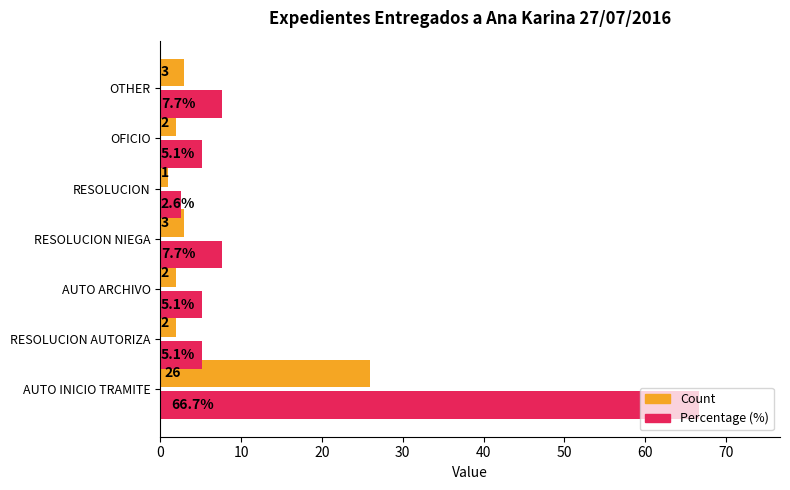

Which category has the highest value across all series?

AUTO INICIO TRAMITE